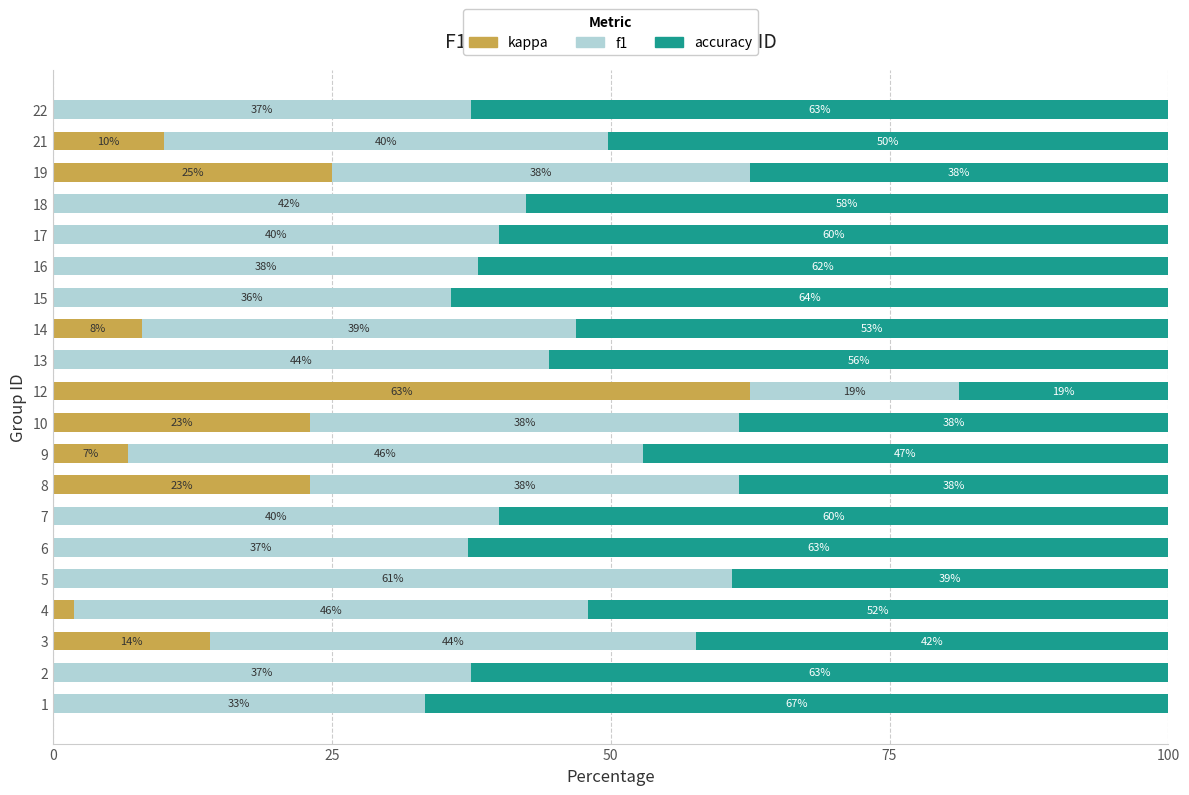

At which label does kappa reach its peak?

12